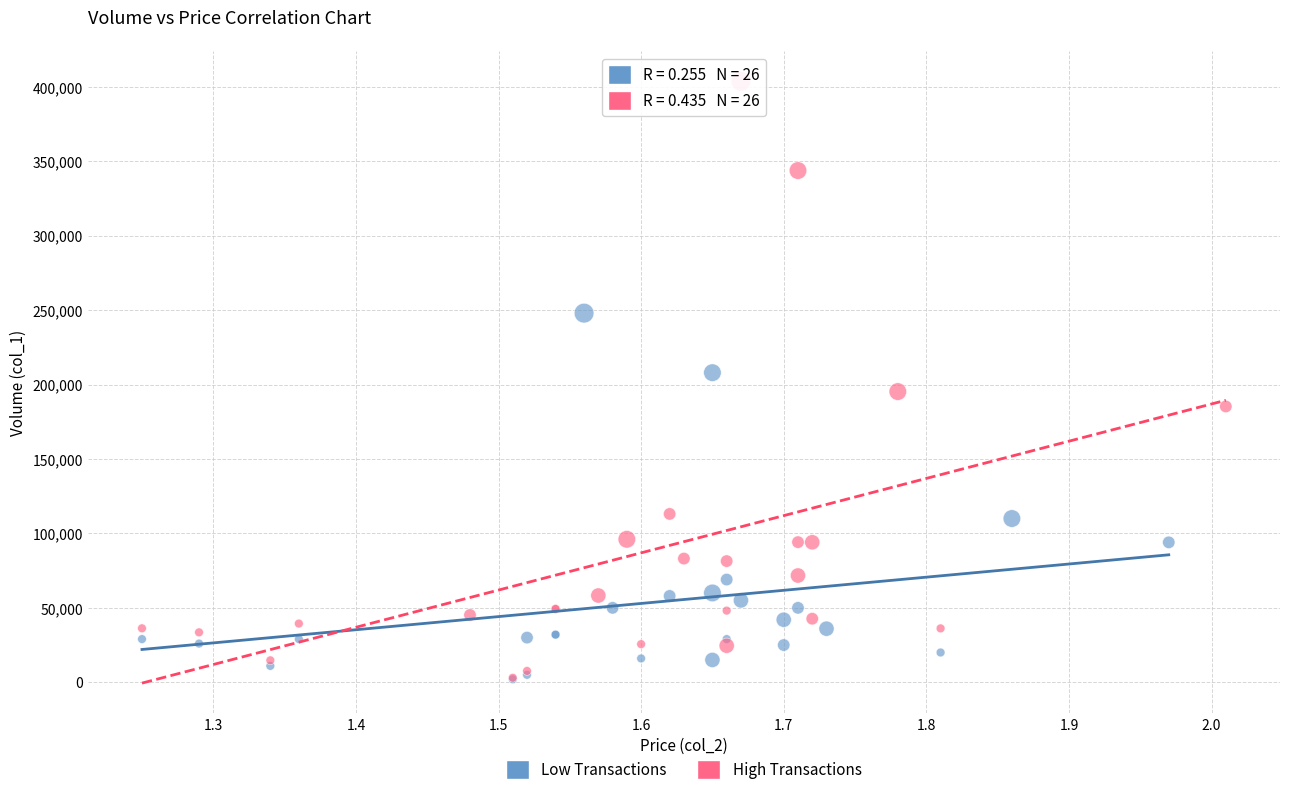

Which series has the largest Y range (max minus min)?

High Transactions